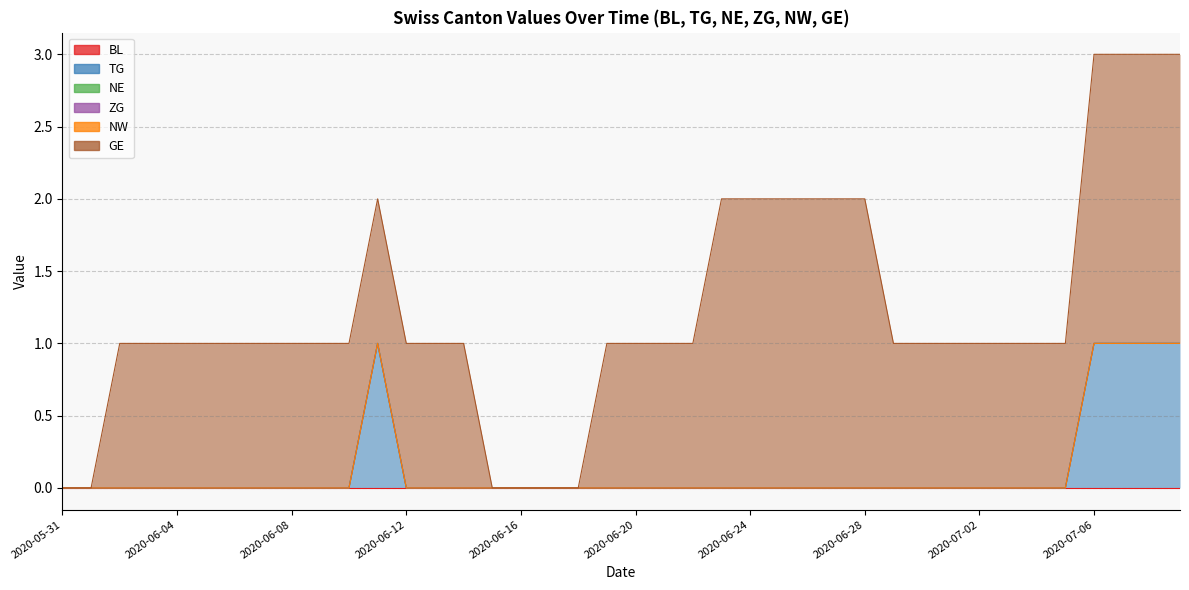

Which series has the largest total across all categories?

GE